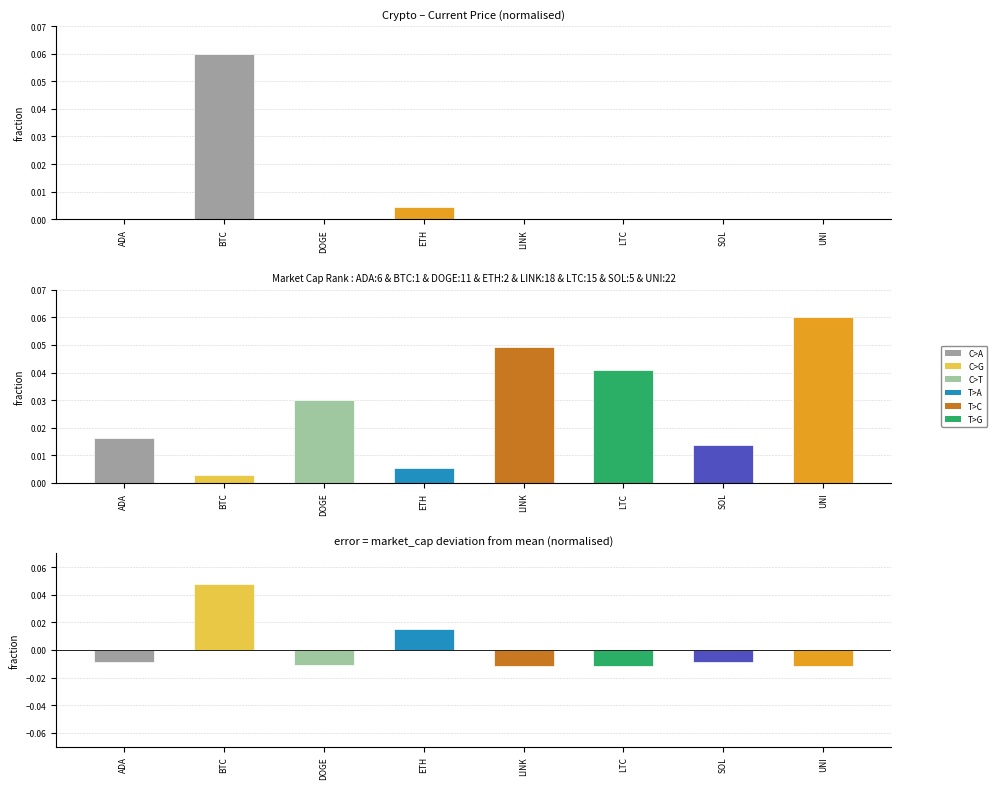

What is the label of the 2nd bar from the right?

SOL